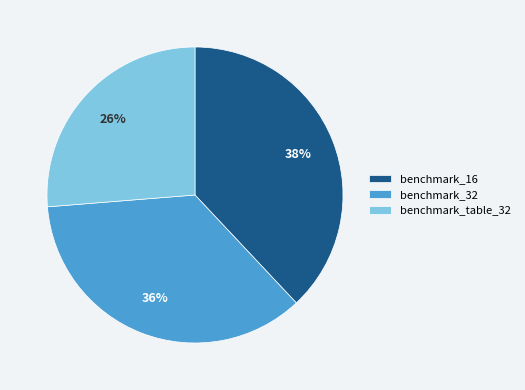

Is there any slice that represents more than half of the pie?

No